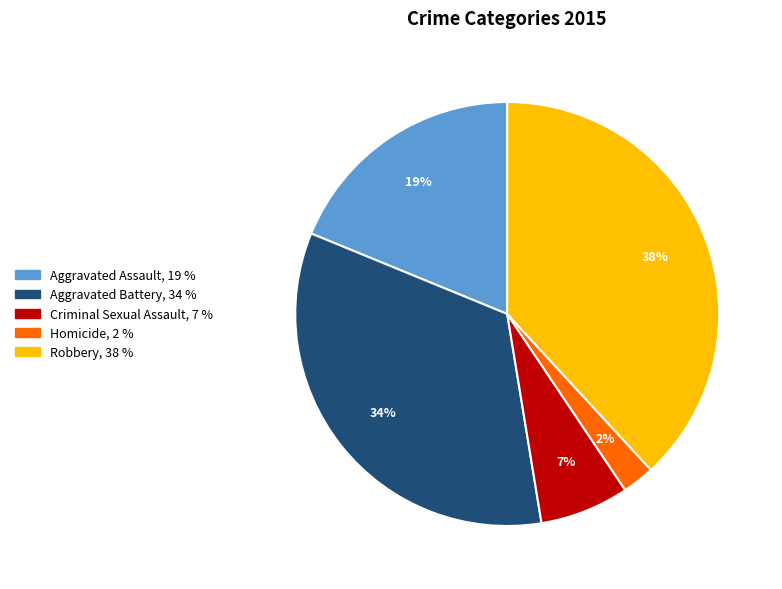

The Aggravated Battery slice represents 34% of the pie. True or false?

True